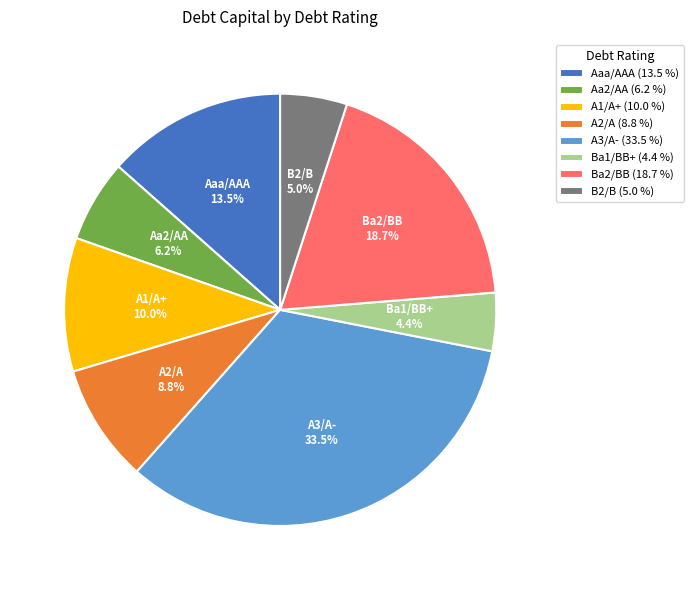

Do Aaa/AAA (13.5 %) and Ba2/BB (18.7 %) together represent more than half of the pie?

No